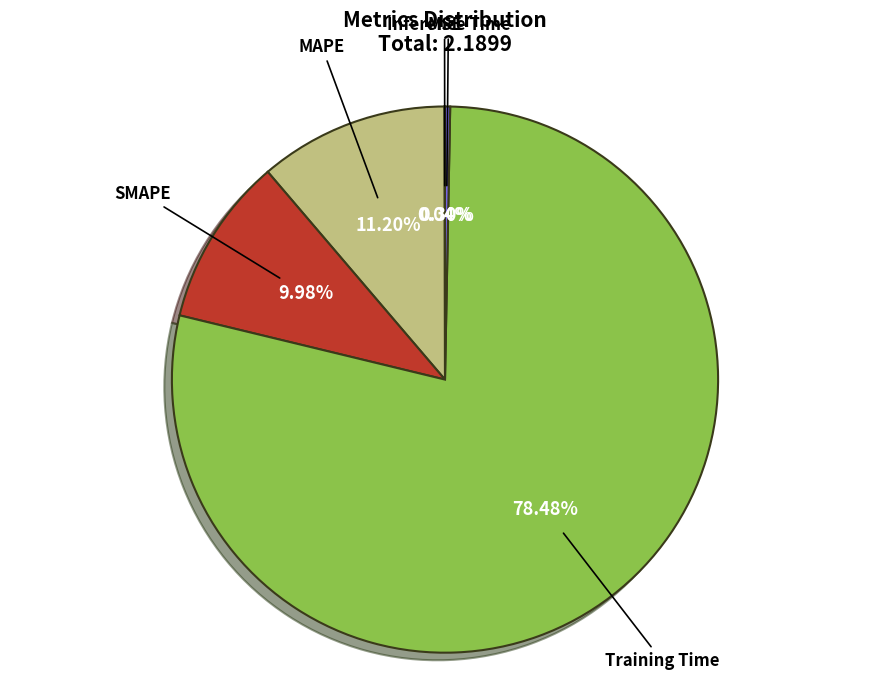

What is the ratio of the value at MAPE to the value at Training Time?

0.1